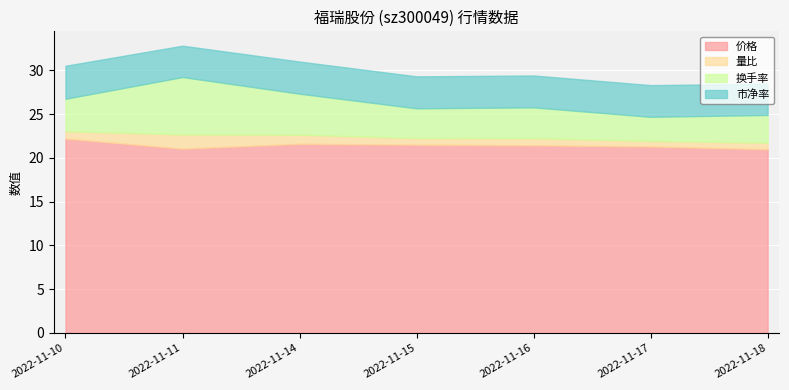

How many 市净率 values are between 3 and 4?

7